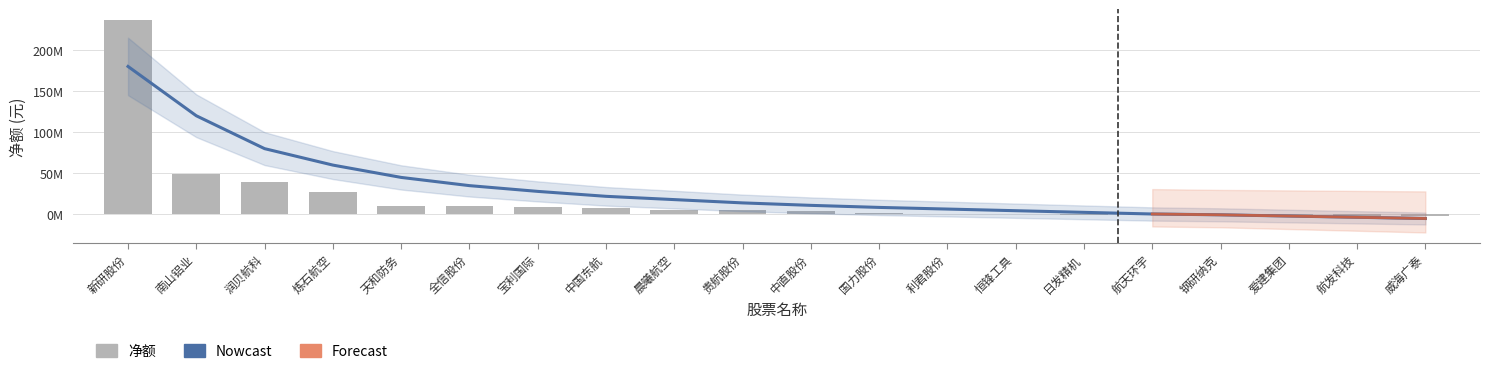

What is the maximum value shown in the chart?

236565933